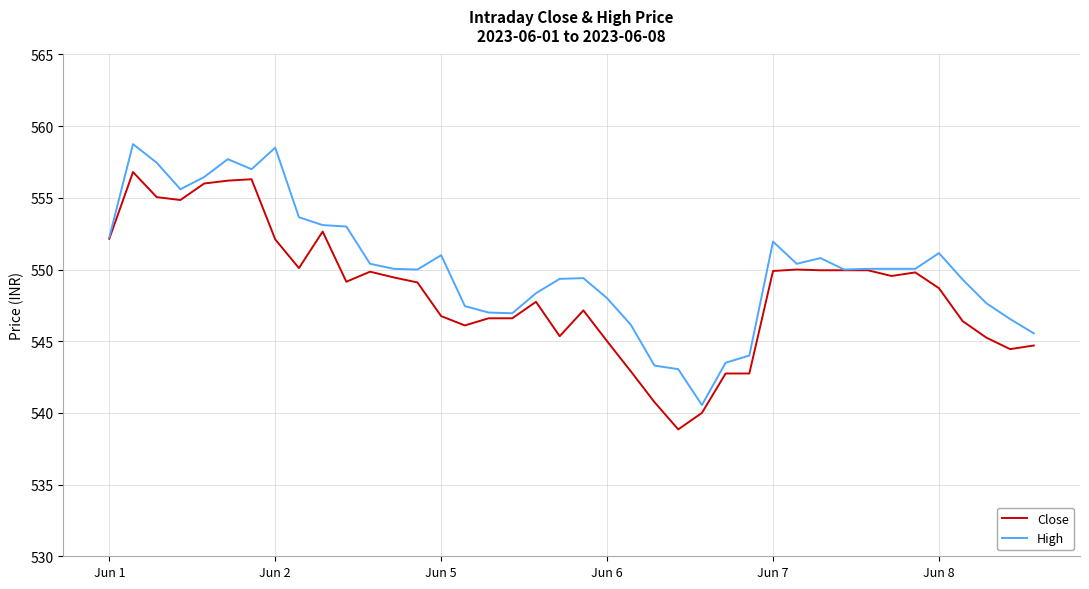

Which series has the largest total across all categories?

High